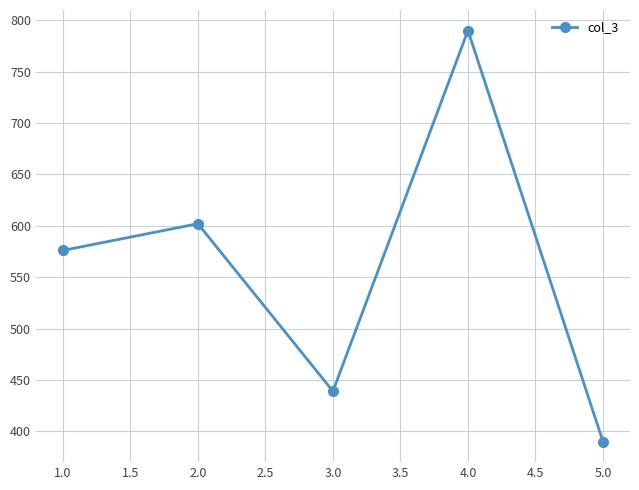

Read the value at 3.0.

439